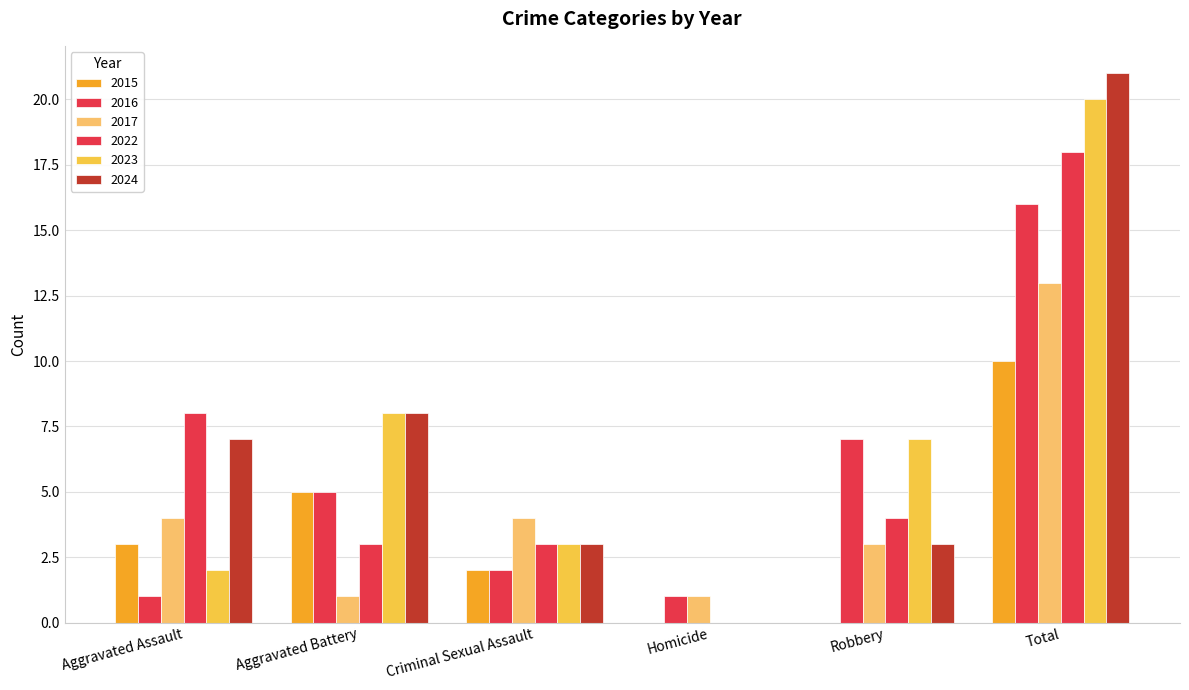

The value of 2017 at Aggravated Assault is 4. True or false?

True